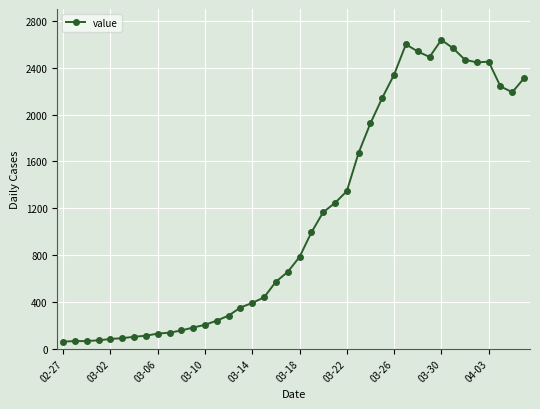

What is the difference between the maximum and minimum values?

2577